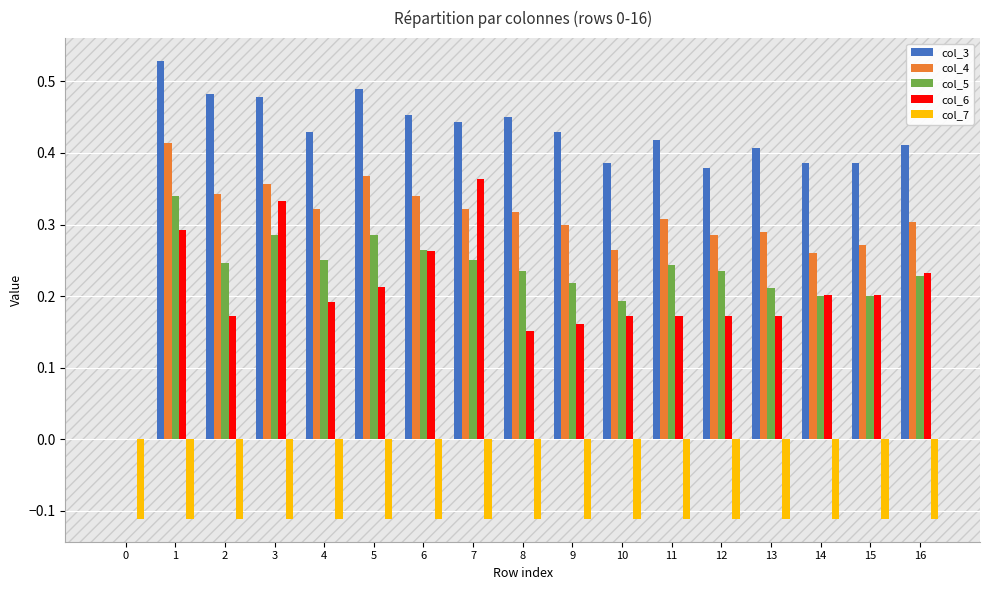

True or false: col_7 has a value of -0.0 at 8.

False